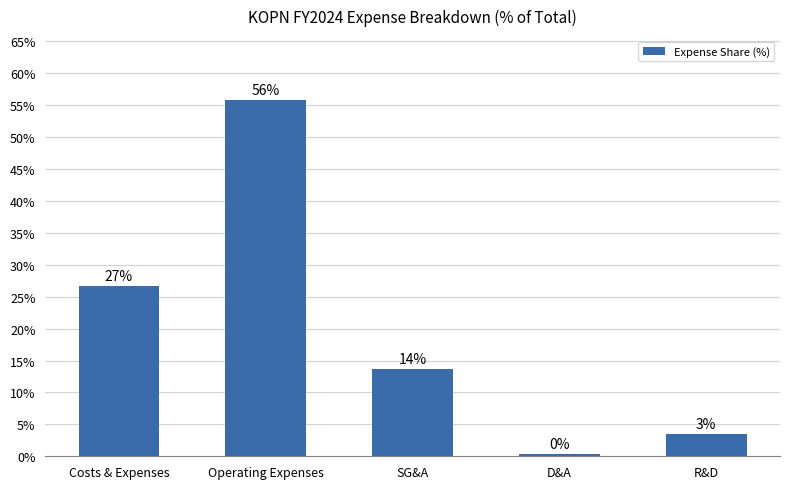

What position from the left is Costs & Expenses?

1